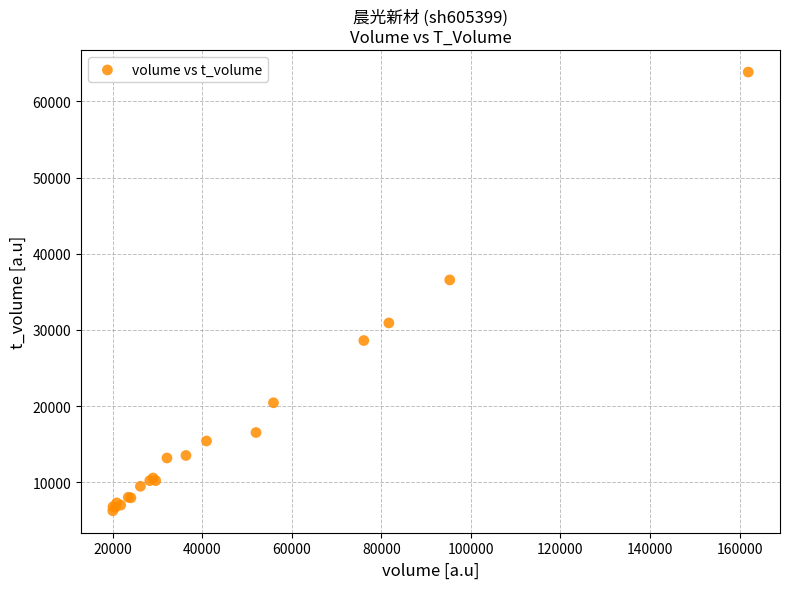

What Y value in the scatter plot is closest to 35055?

36566